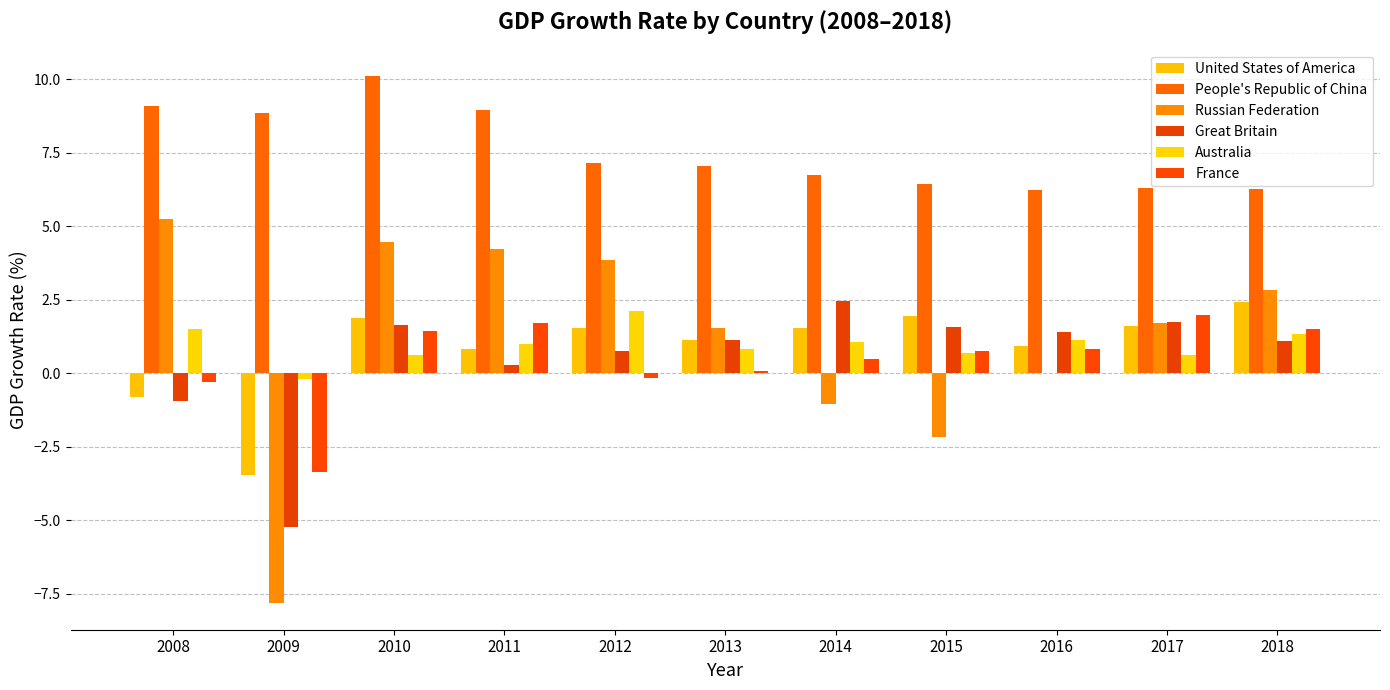

Reading right to left, transcribe all the data shown in this chart.

United States of America: 2018=2.4	2017=1.6	2016=0.9	2015=2.0	2014=1.5	2013=1.1	2012=1.5	2011=0.8	2010=1.9	2009=-3.5	2008=-0.8
People's Republic of China: 2018=6.3	2017=6.3	2016=6.2	2015=6.4	2014=6.8	2013=7.1	2012=7.1	2011=9.0	2010=10.1	2009=8.9	2008=9.1
Russian Federation: 2018=2.8	2017=1.7	2016=0.0	2015=-2.2	2014=-1.0	2013=1.5	2012=3.8	2011=4.2	2010=4.5	2009=-7.8	2008=5.2
Great Britain: 2018=1.1	2017=1.7	2016=1.4	2015=1.6	2014=2.4	2013=1.1	2012=0.7	2011=0.3	2010=1.6	2009=-5.2	2008=-0.9
Australia: 2018=1.3	2017=0.6	2016=1.1	2015=0.7	2014=1.1	2013=0.8	2012=2.1	2011=1.0	2010=0.6	2009=-0.2	2008=1.5
France: 2018=1.5	2017=2.0	2016=0.8	2015=0.8	2014=0.5	2013=0.1	2012=-0.2	2011=1.7	2010=1.4	2009=-3.4	2008=-0.3